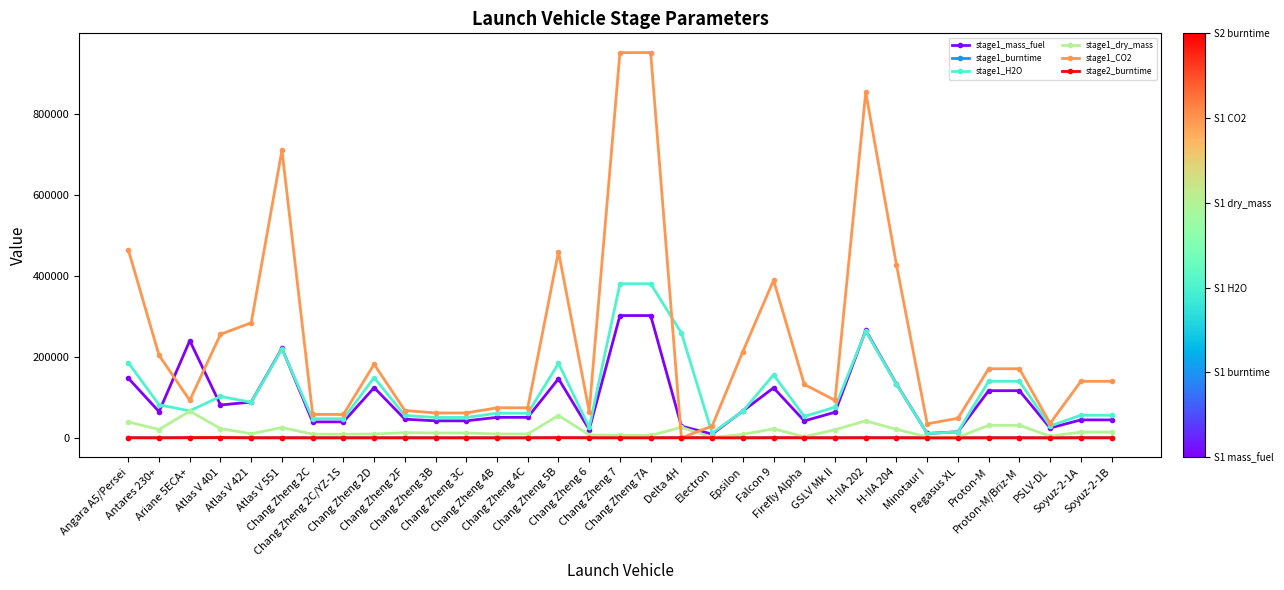

What position from the left is Proton-M?

29